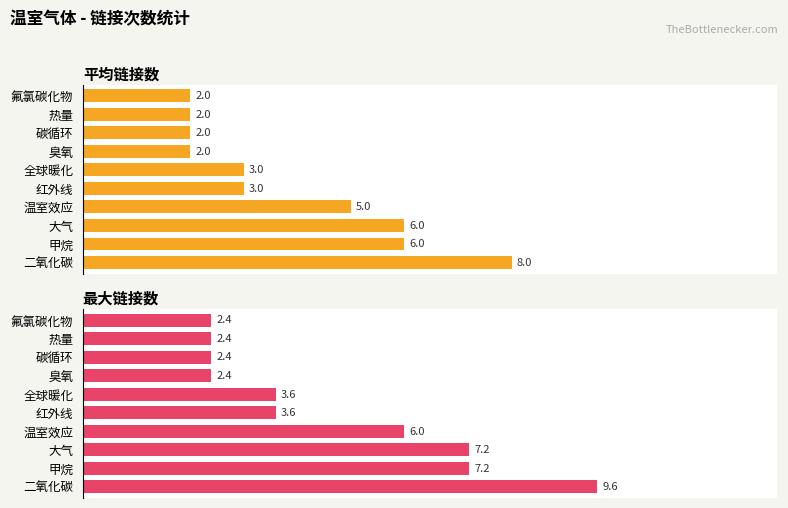

How many values in the 平均链接数 series exceed 3?

4